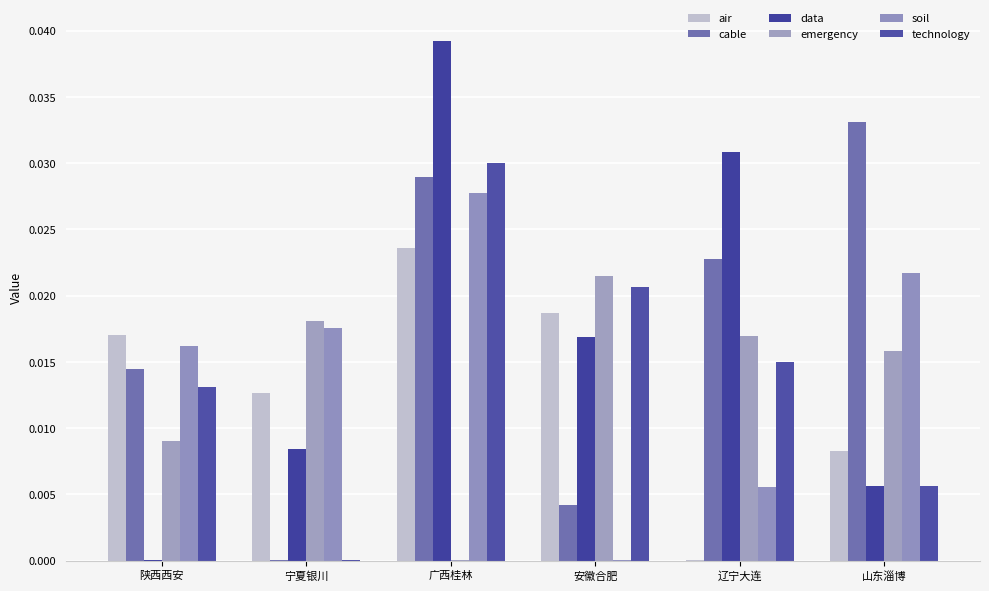

Is it true that air equals 0.0 at 安徽合肥?

False